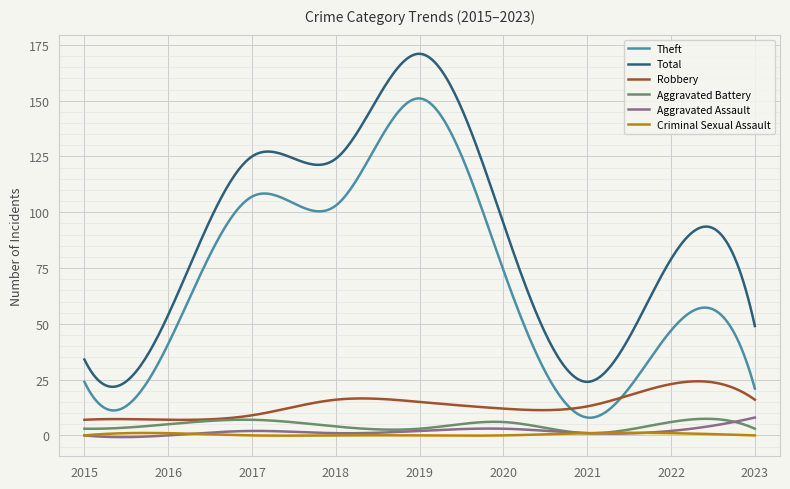

What is the maximum value for Criminal Sexual Assault?

1.2